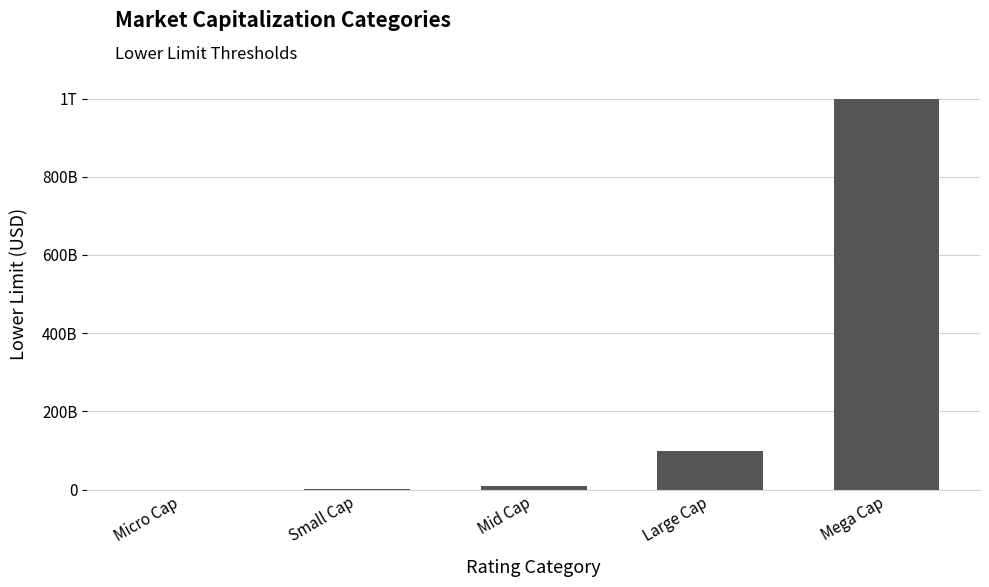

Are the bars horizontal?

No